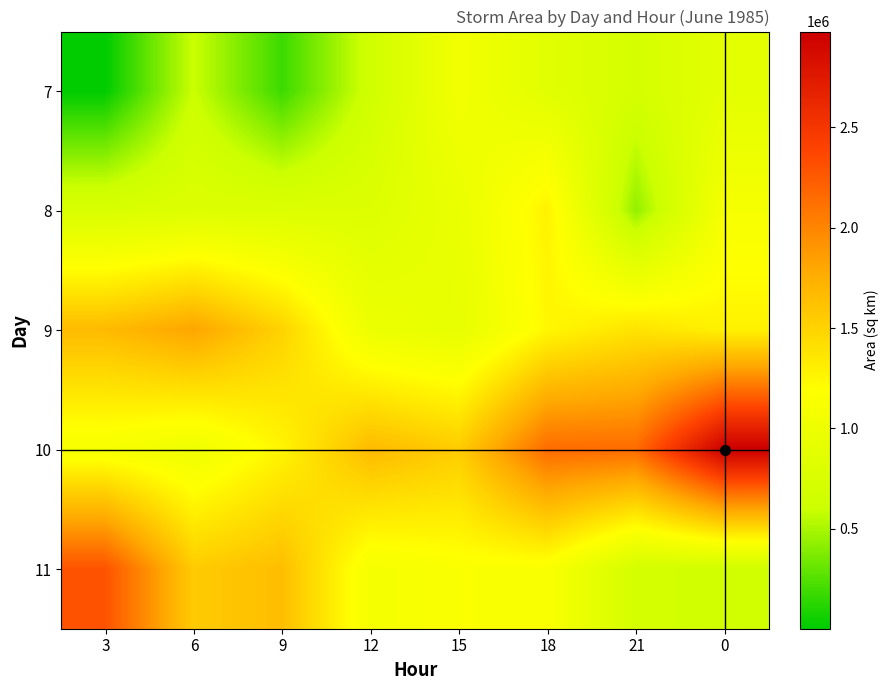

List the series in order of their peak value, lowest first.

7, 8, 9, 11, 10